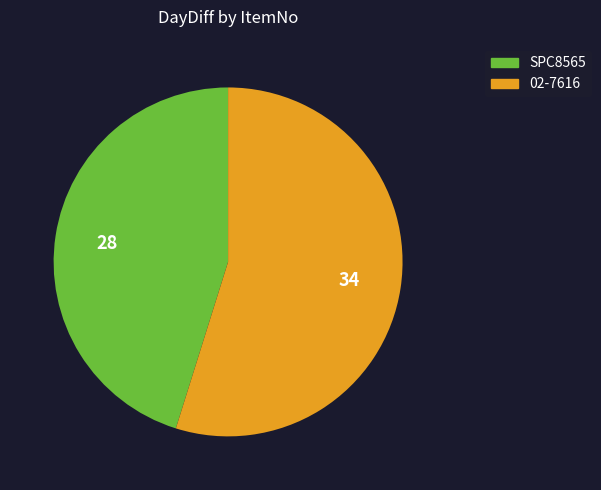

Count the number of slices in the pie.

2